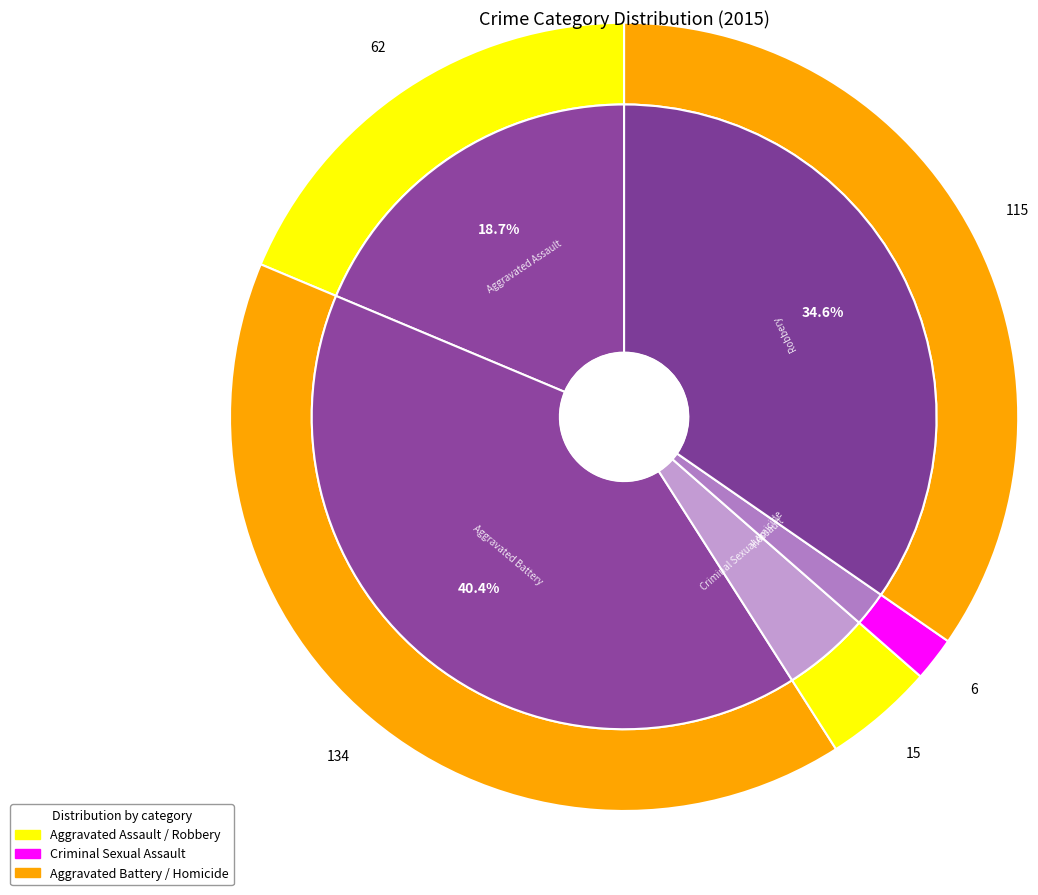

To the nearest percent, what is the average slice percentage?

20%